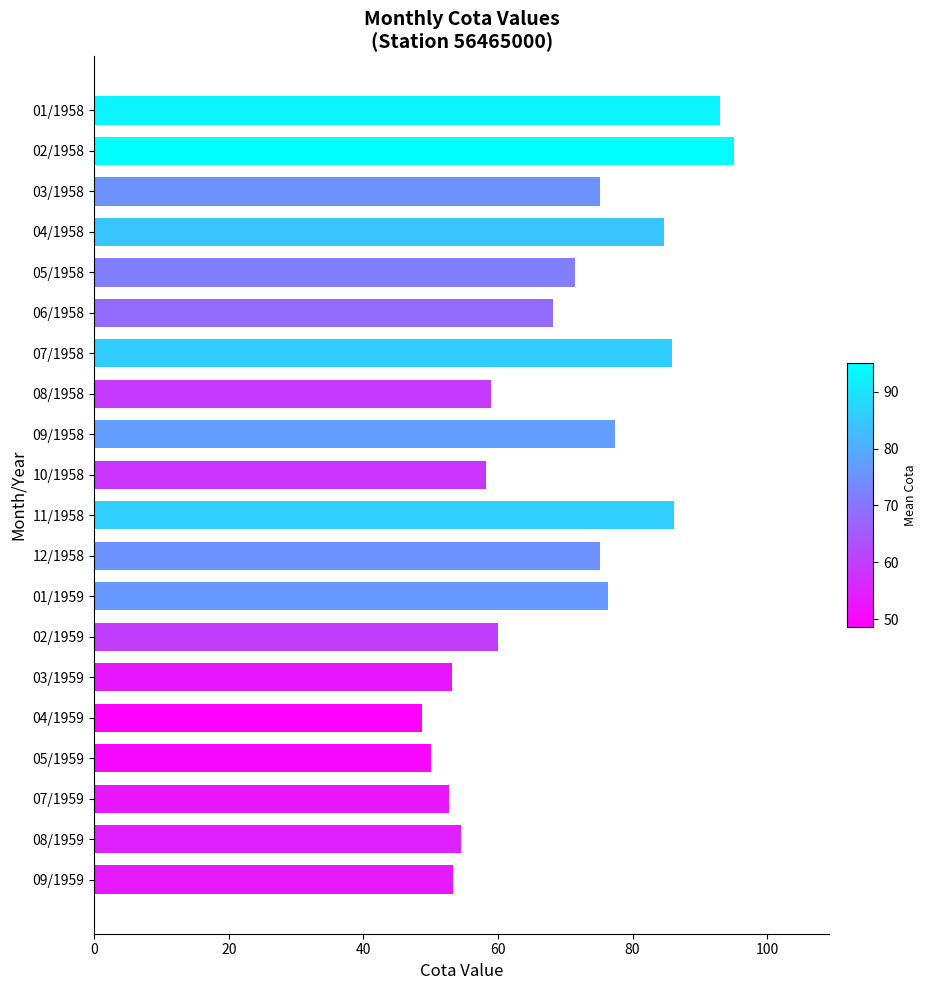

What is the label of the 2nd bar from the bottom?

08/1959